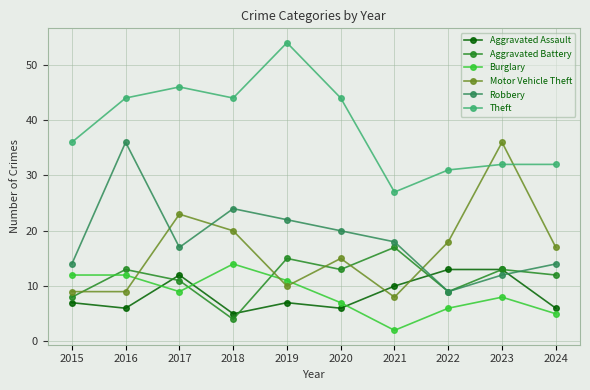

True or false: Aggravated Assault has more than 1 points higher than both neighbors.

True